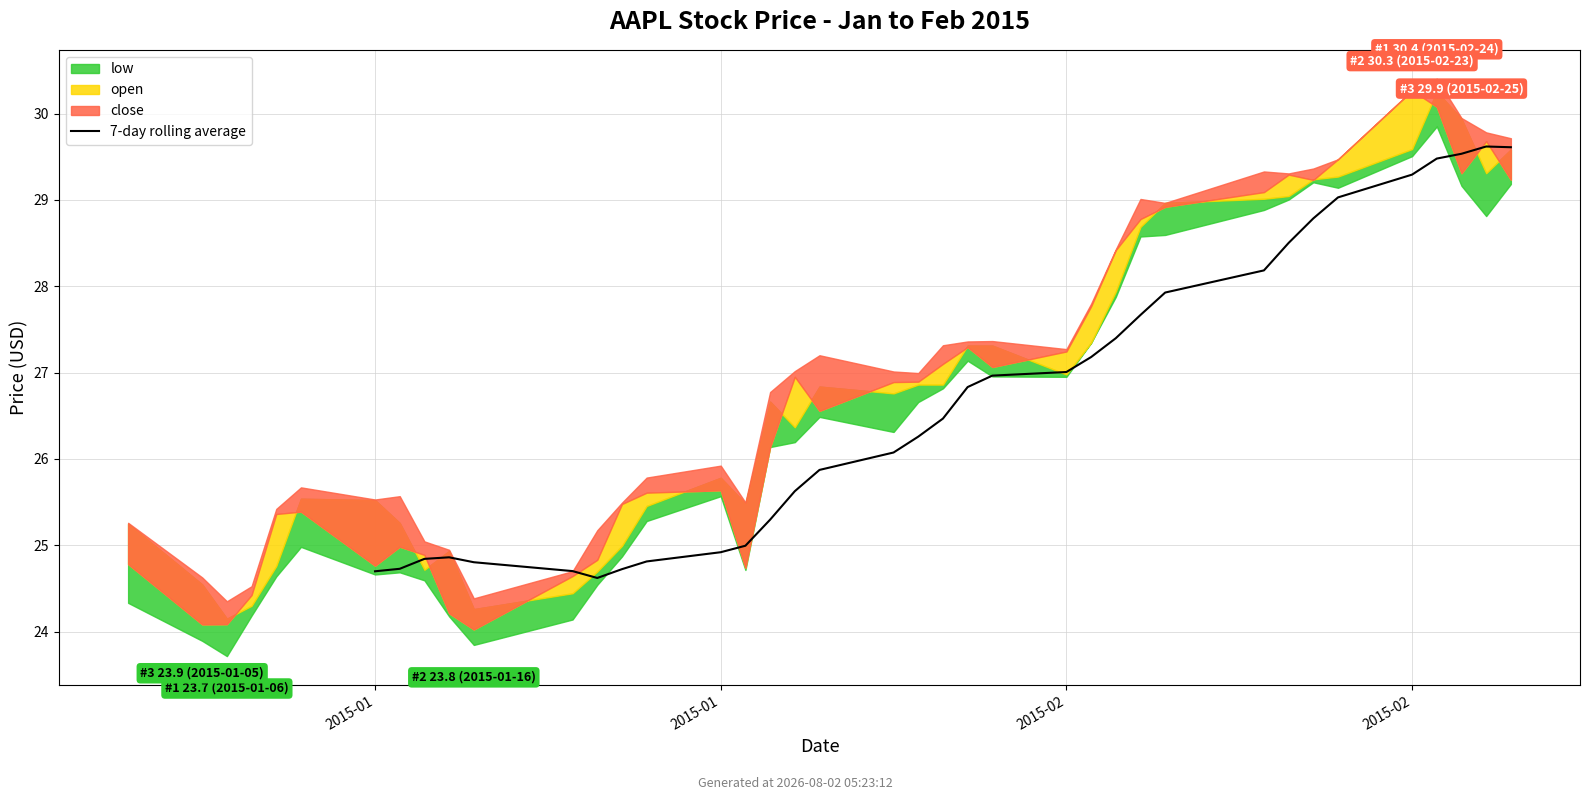

Where is the data nearest to the value 27?

19